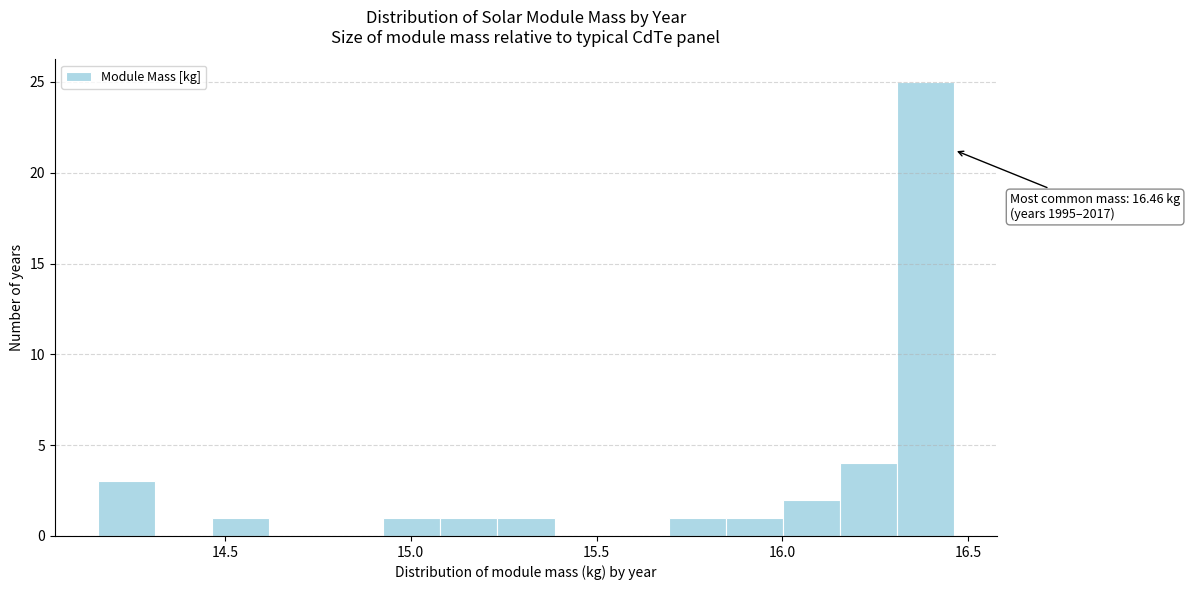

Around what value on the x-axis is the tallest bar? Give the approximate position of its centre, as read against the axis.

16.40